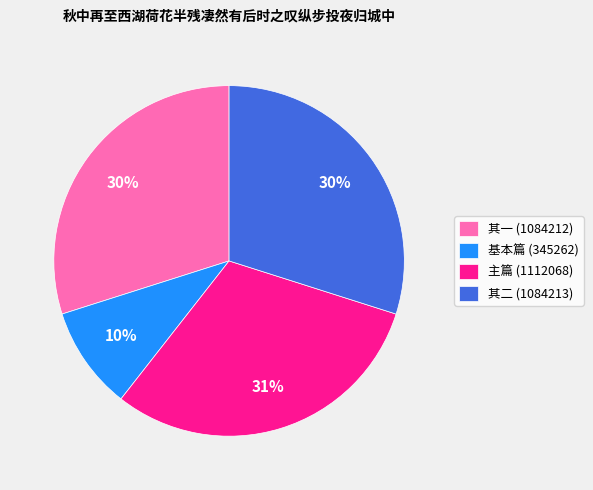

Count the number of slices in the pie.

4